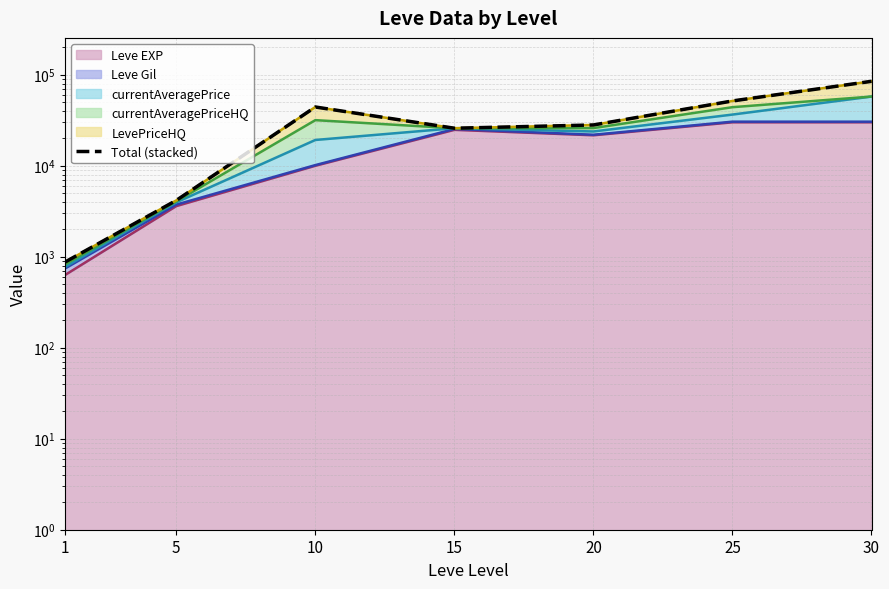

Which category has the highest value across all series?

30